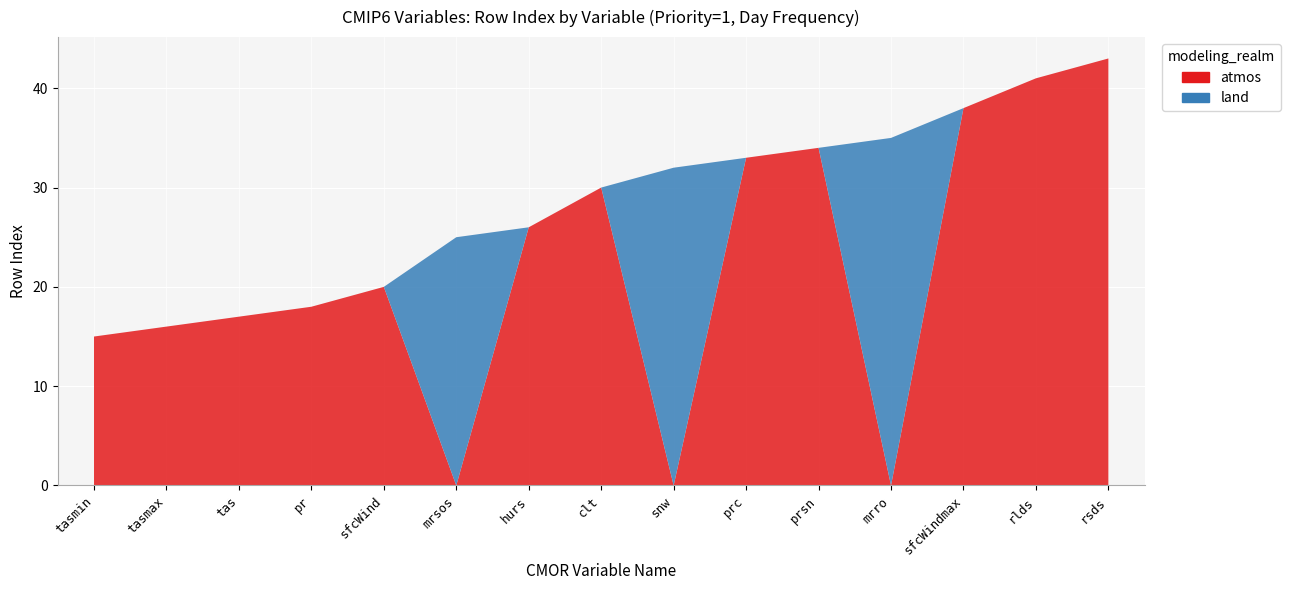

Reading right to left, list all the values displayed in this chart.

atmos: rsds=43	rlds=41	sfcWindmax=38	mrro=0	prsn=34	prc=33	snw=0	clt=30	hurs=26	mrsos=0	sfcWind=20	pr=18	tas=17	tasmax=16	tasmin=15
land: rsds=0	rlds=0	sfcWindmax=0	mrro=35	prsn=0	prc=0	snw=32	clt=0	hurs=0	mrsos=25	sfcWind=0	pr=0	tas=0	tasmax=0	tasmin=0